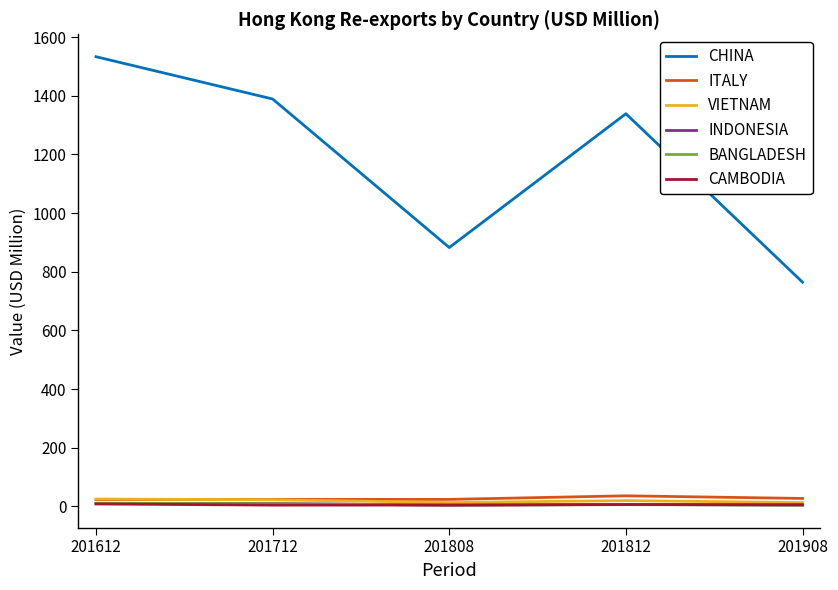

What is the maximum value shown in the chart?

1532.9